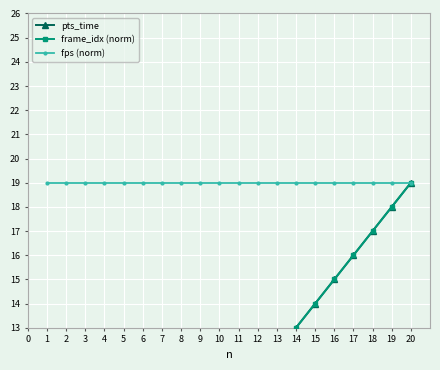

Rank the categories by fps (norm) value from highest to lowest.

1, 2, 3, 4, 5, 6, 7, 8, 9, 10, 11, 12, 13, 14, 15, 16, 17, 18, 19, 20